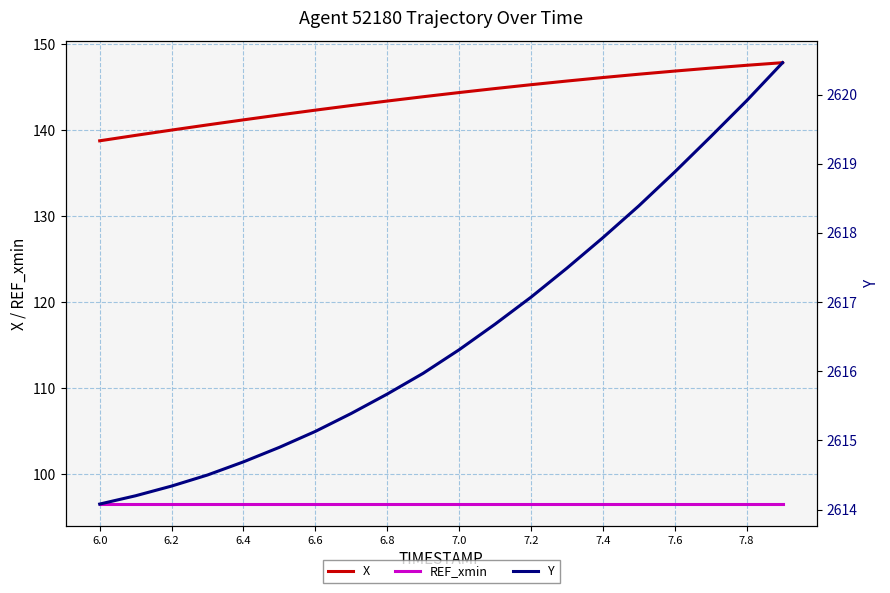

What is the value of the REF_xmin point at the 16th from the left?

96.6